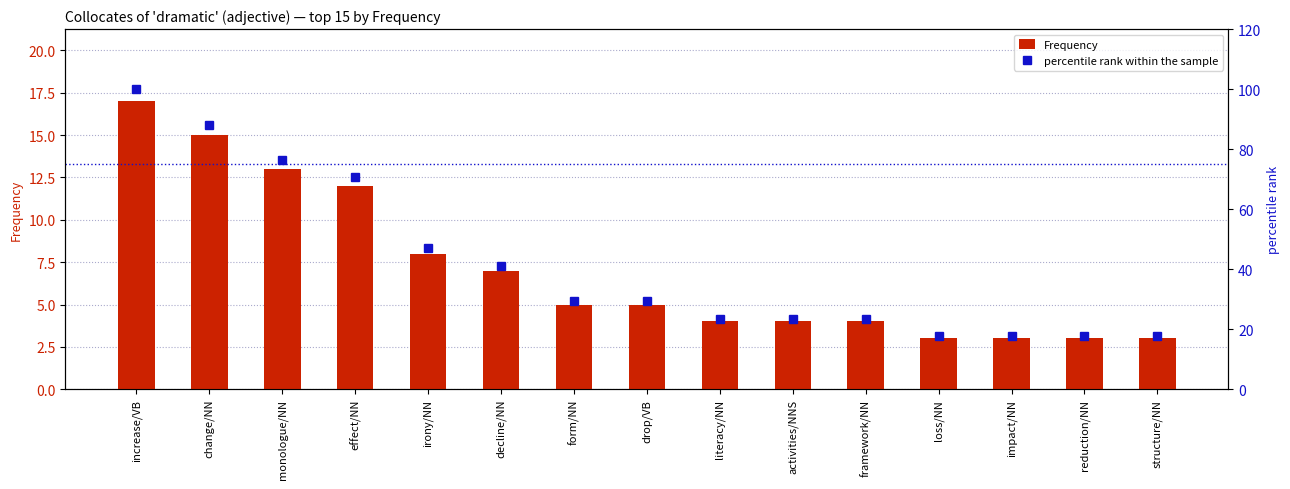

What is the difference between the Frequency values at impact/NN and form/NN?

2